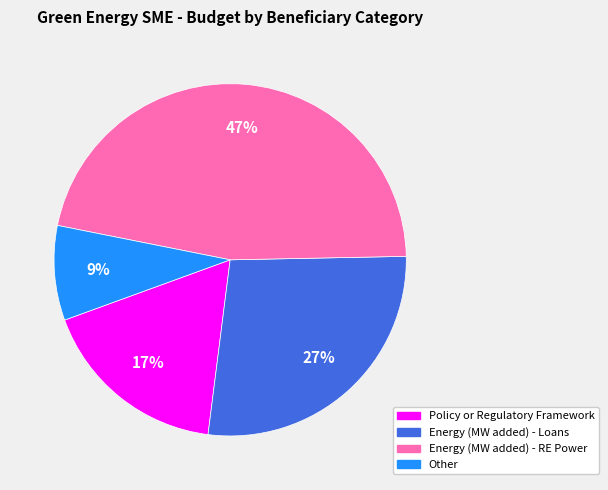

To the nearest percent, what is the difference between the largest and smallest slice percentages?

38%